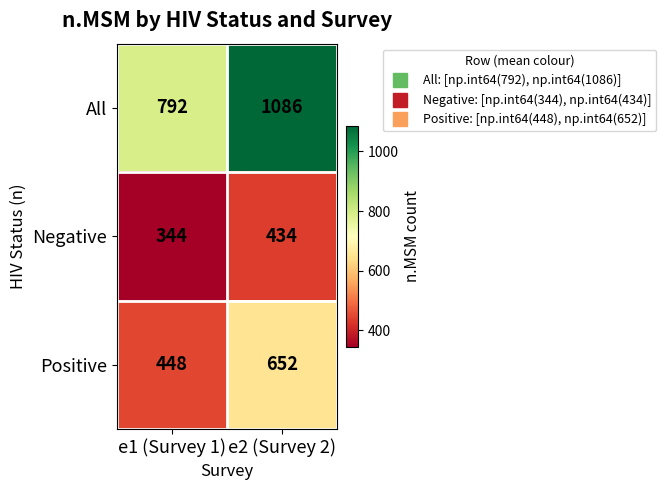

The Positive series shows 652 at e2 (Survey 2). True or false?

True